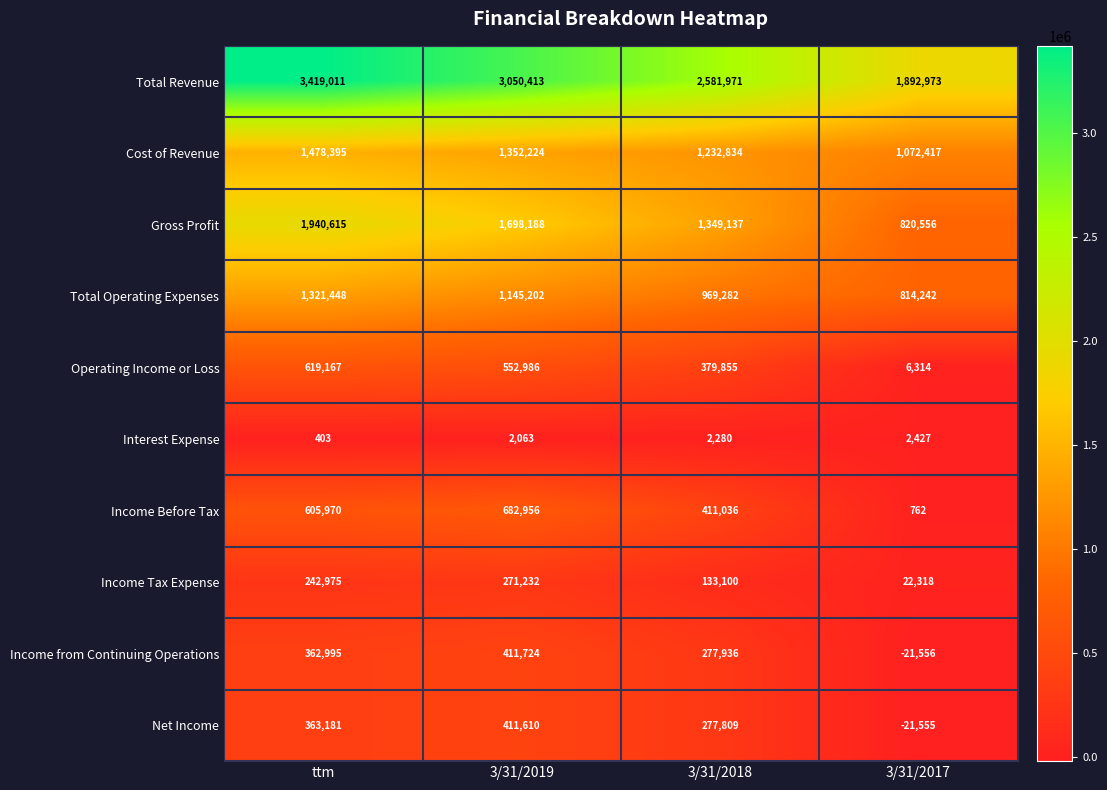

How many Total Operating Expenses values are between 969282 and 1321448?

3